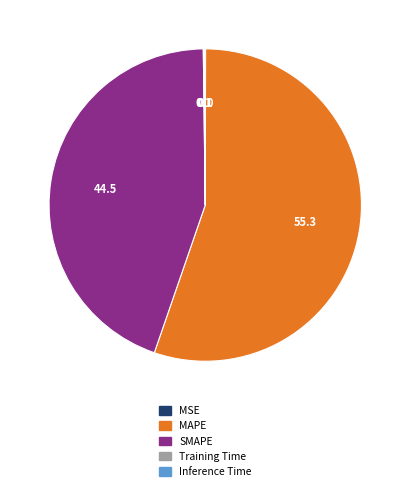

Which category accounts for the majority?

MAPE